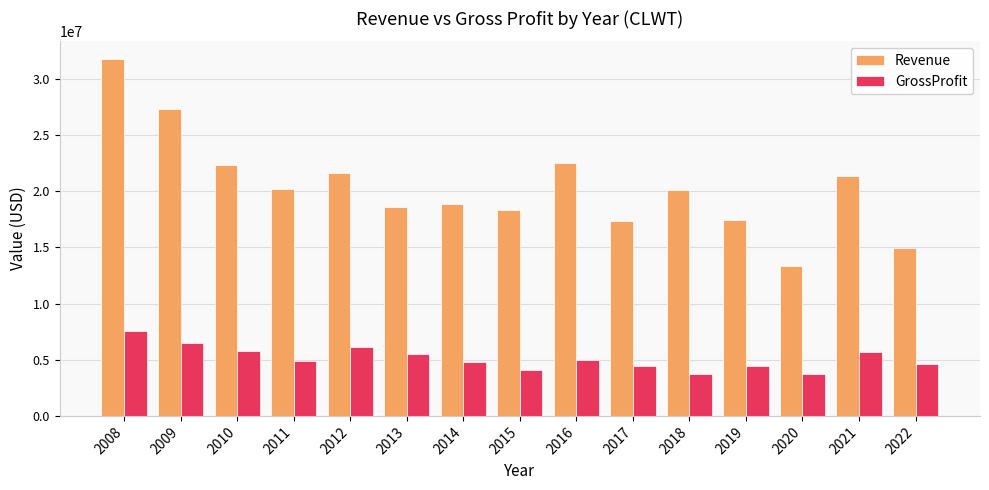

What is the average value of the GrossProfit series?

5110467